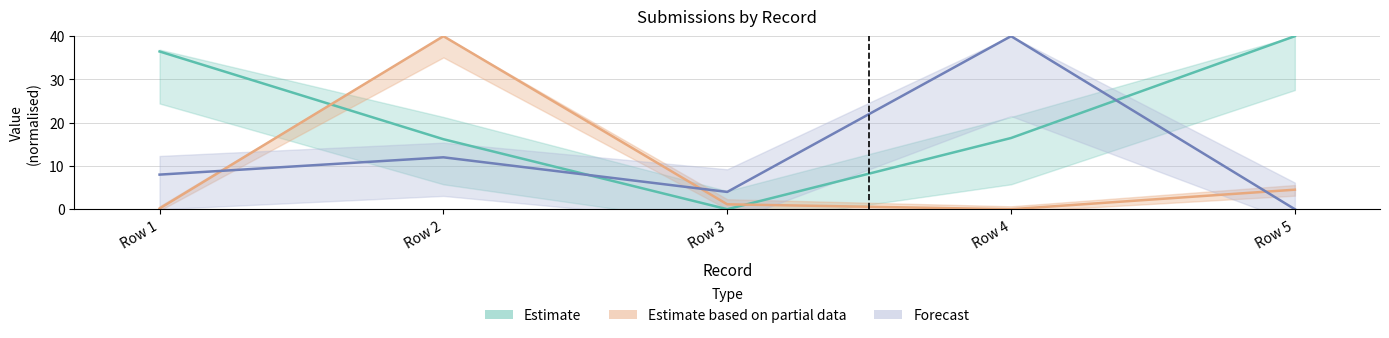

Count the number of data series in this chart.

3